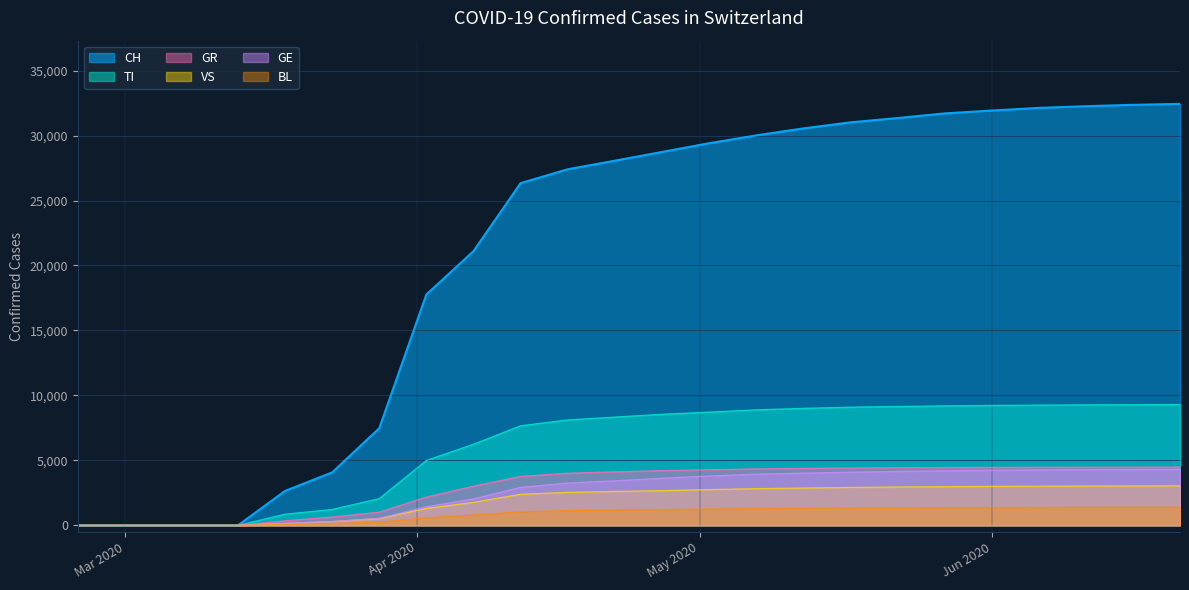

What is the maximum value shown in the chart?

32436